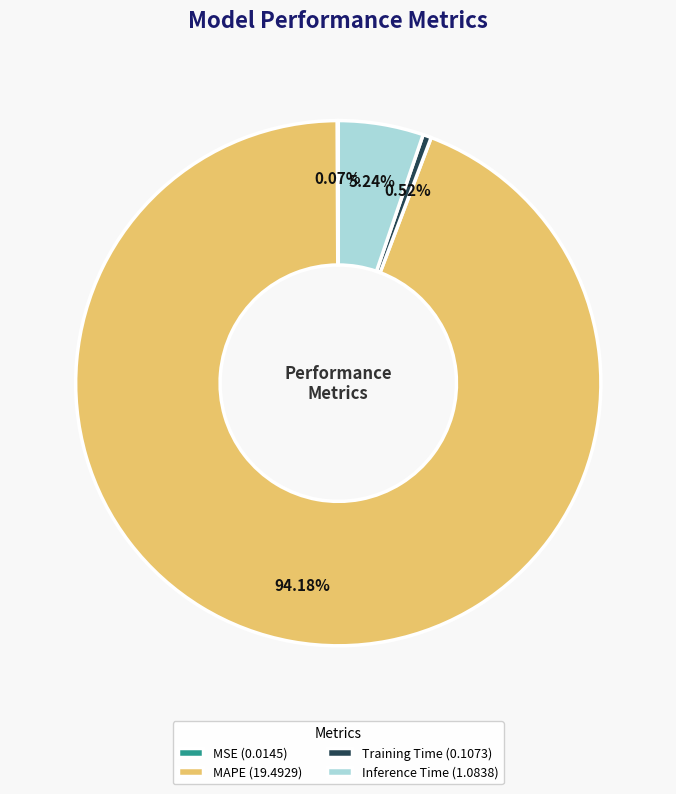

Combined, do Inference Time (1.0838) and MAPE (19.4929) account for over 50%?

Yes